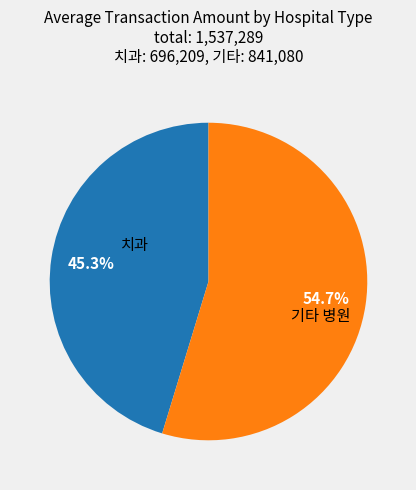

Is there any slice that represents more than half of the pie?

Yes